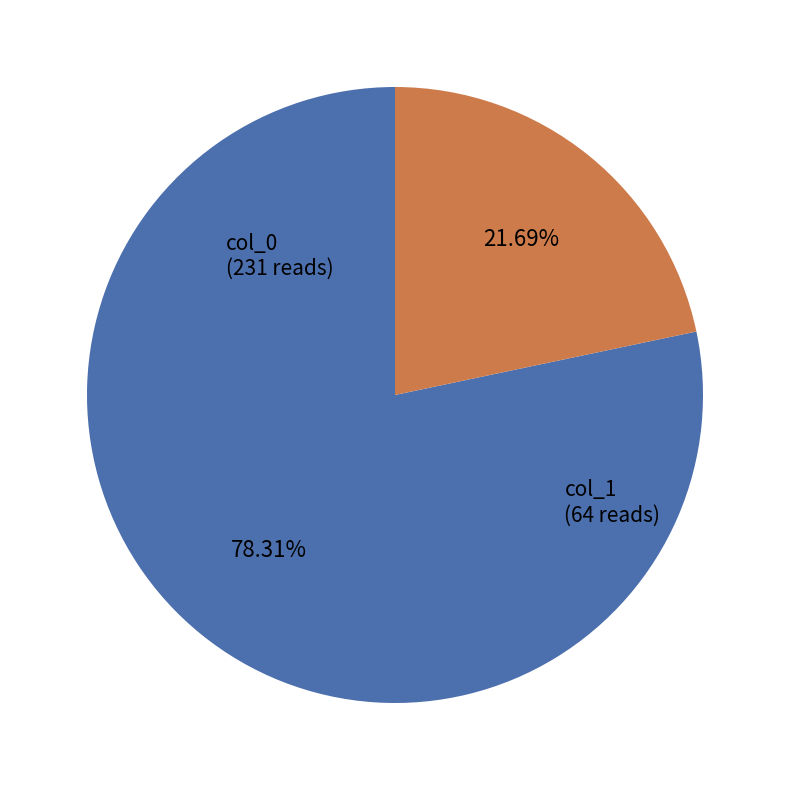

Is there a majority slice in this chart?

Yes